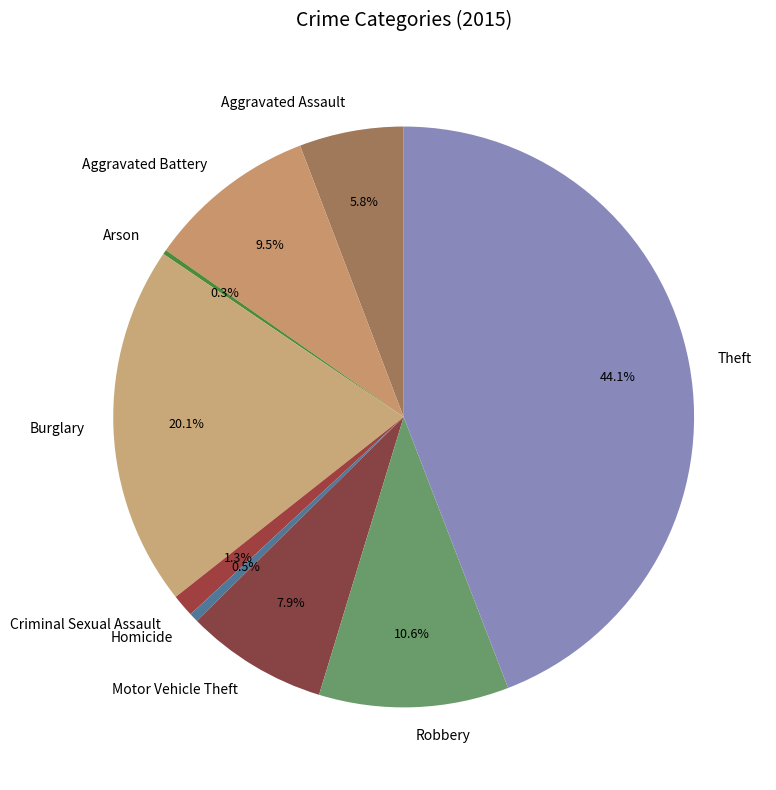

What percentage is the Robbery slice, to the nearest percent?

11%